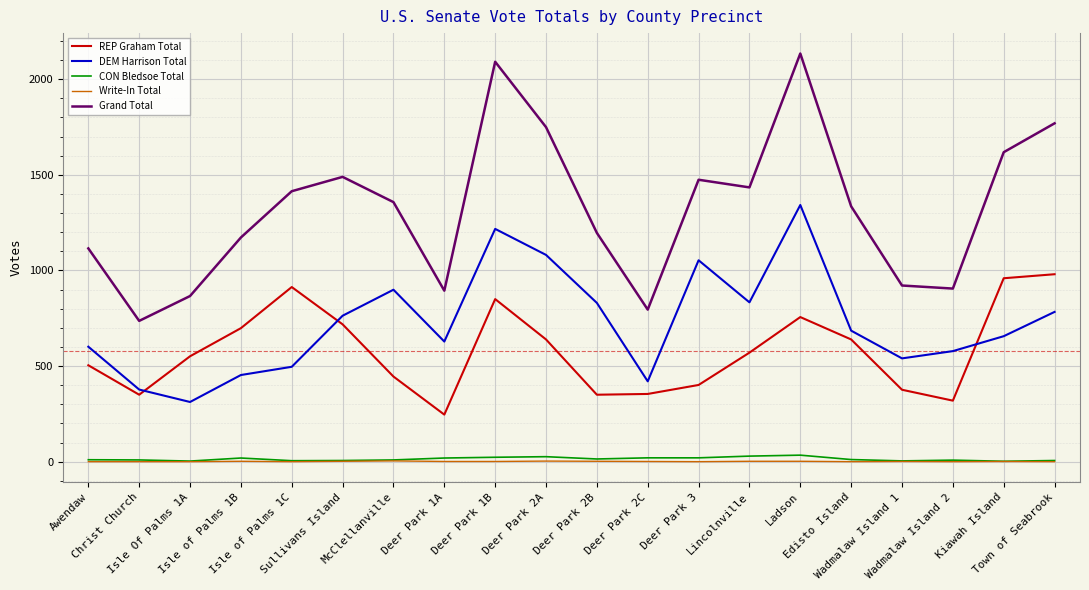

True or false: Write-In Total and Grand Total intersect in this chart.

False